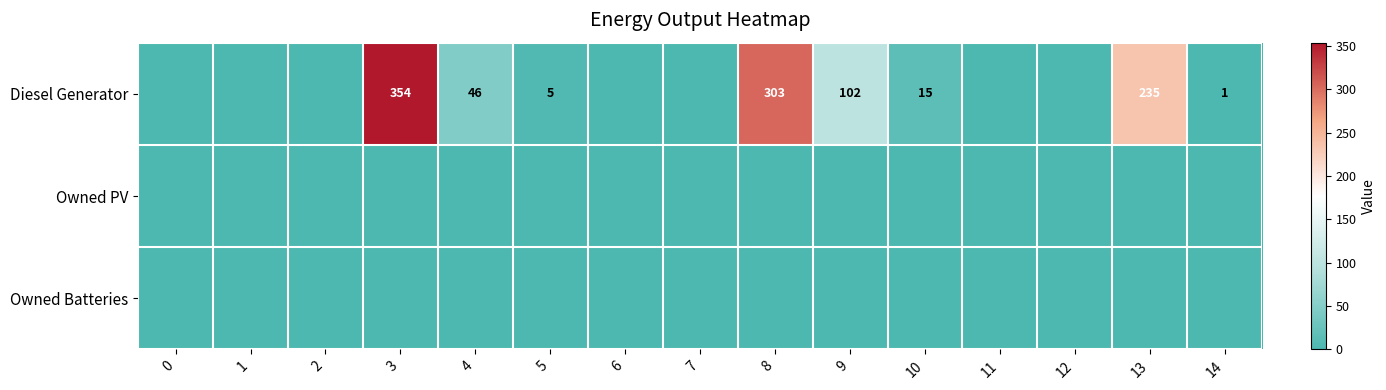

At which label does Diesel Generator first exceed 1?

3